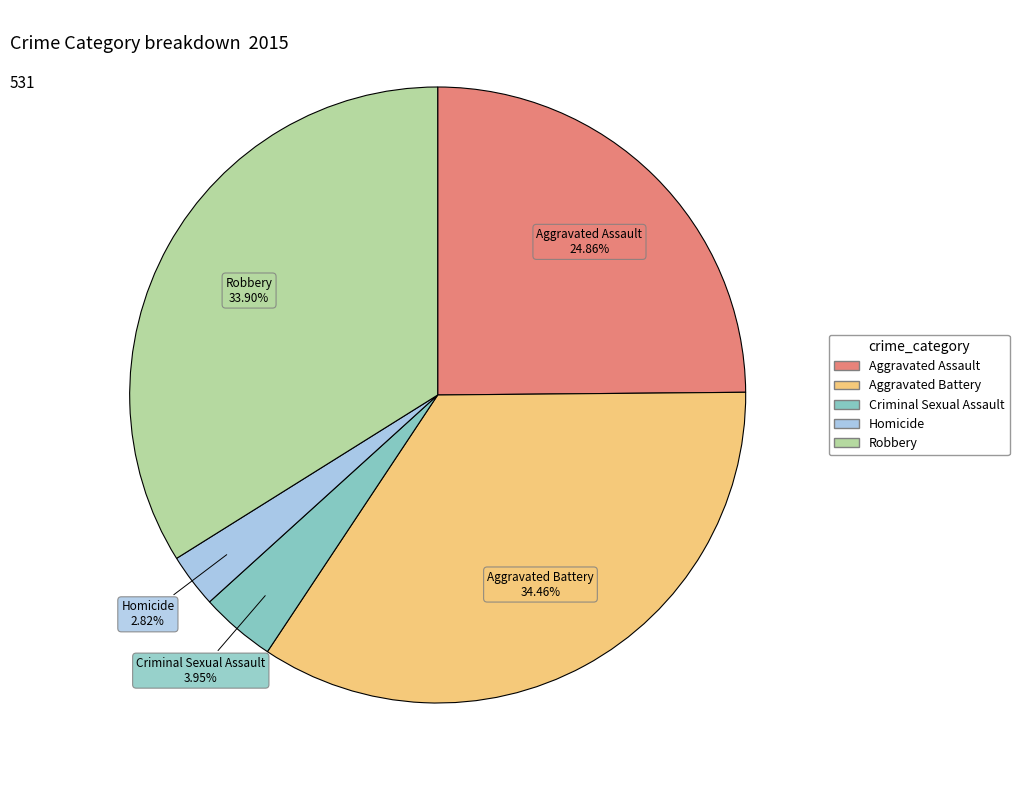

To the nearest percent, what percentage of the pie is Aggravated Battery?

34%